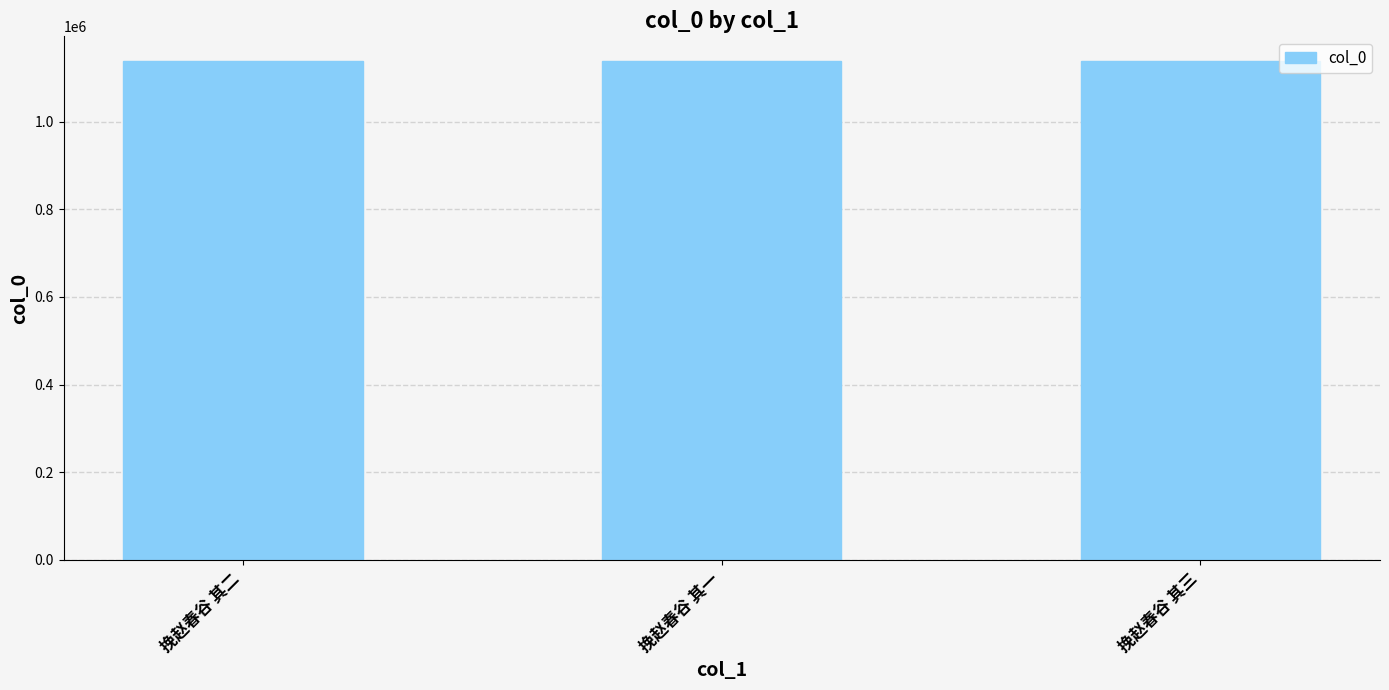

What is the difference between the second highest and minimum values?

1